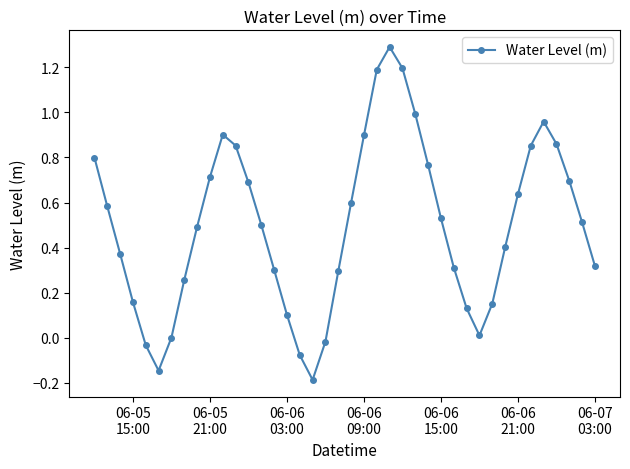

How many distinct data groups are displayed?

1